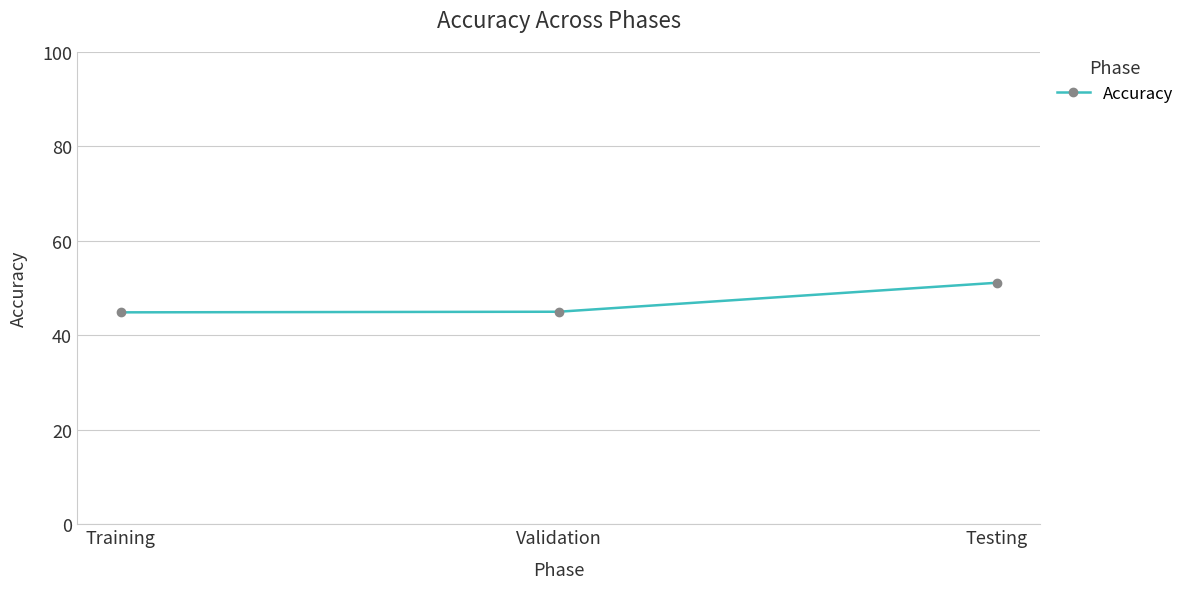

Does the chart display data point markers on the line(s)?

Yes